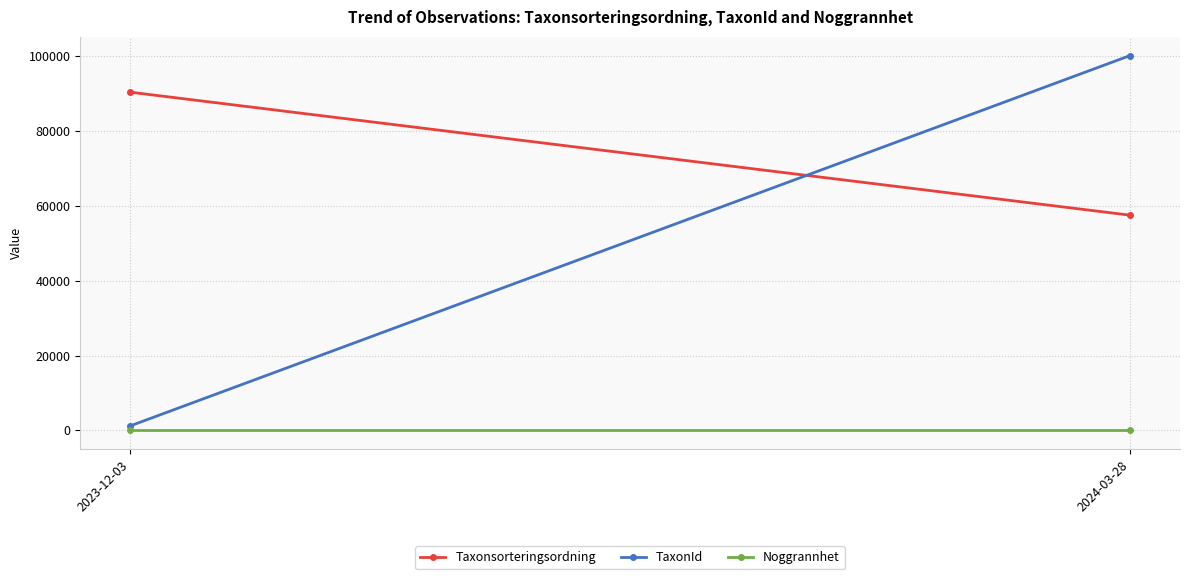

Where is TaxonId nearest to the value 50655?

2023-12-03